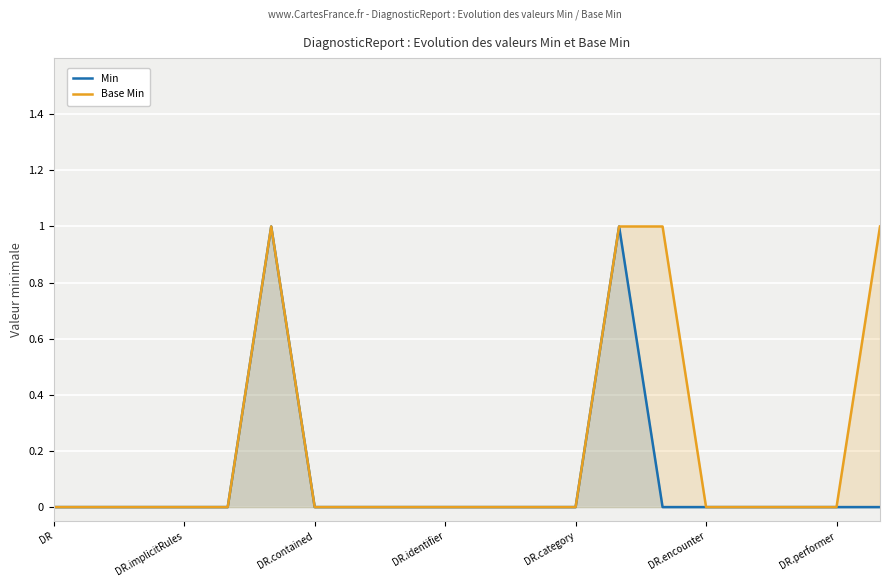

What is the label of the 17th point from the left?

16